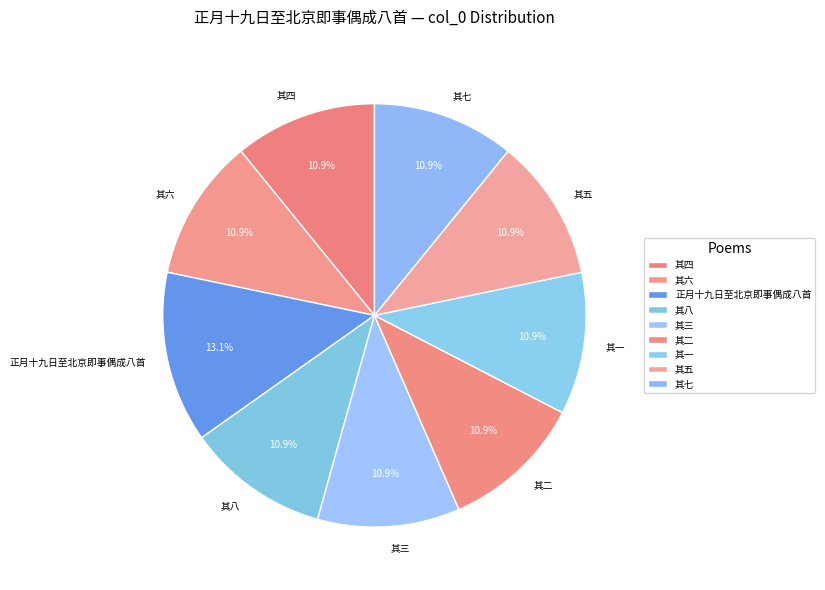

Does any single category account for the majority?

No